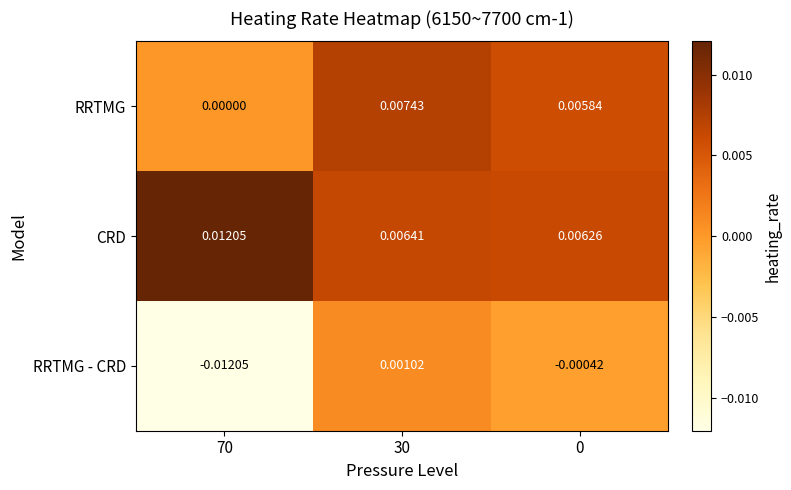

Which series has the largest range (max minus min)?

RRTMG - CRD